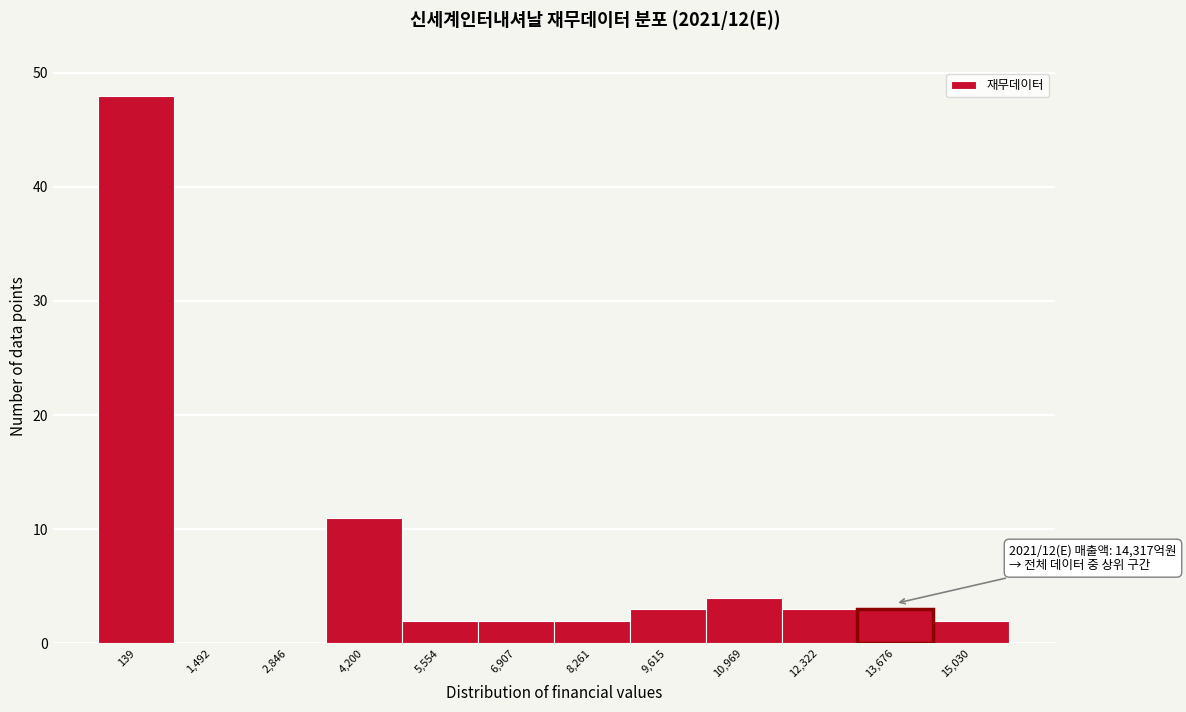

Reading right to left, transcribe all the data shown in this chart.

15,030=2	13,676=3	12,322=3	10,969=4	9,615=3	8,261=2	6,907=2	5,554=2	4,200=11	2,846=0	1,492=0	139=48